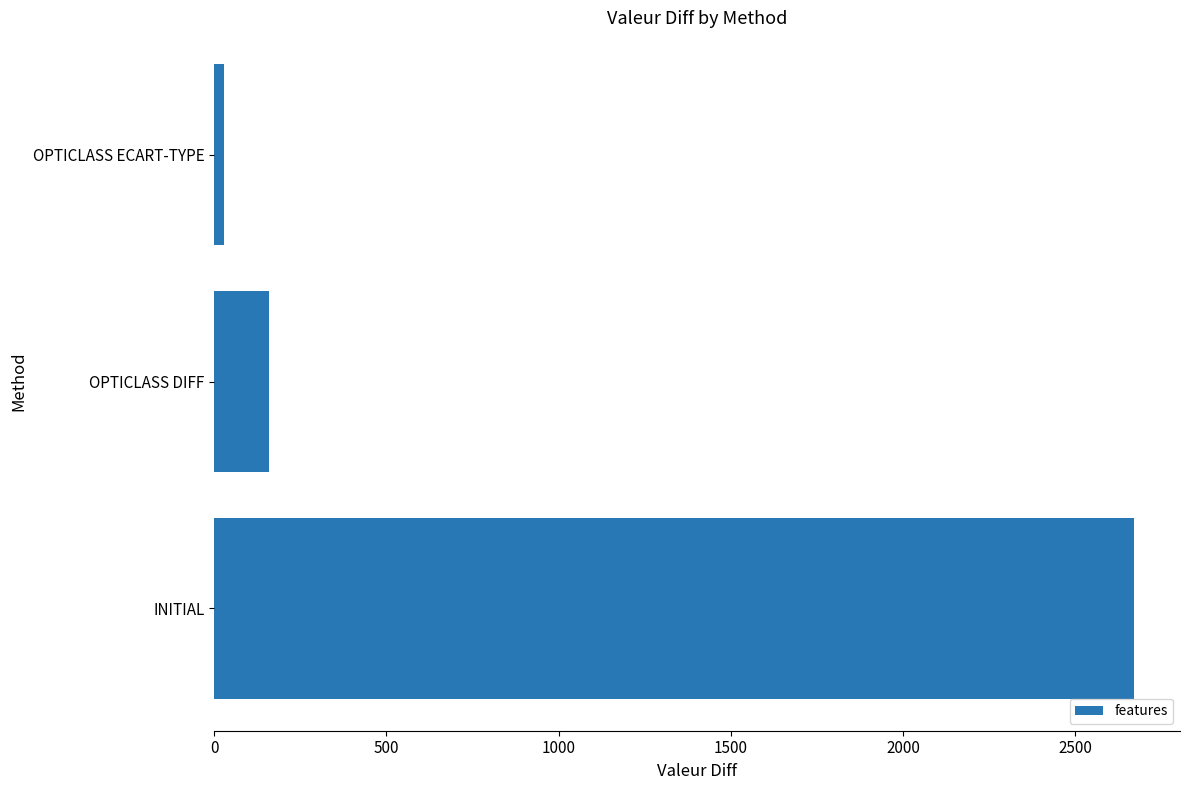

Which category has the lowest value across all series?

OPTICLASS ECART-TYPE